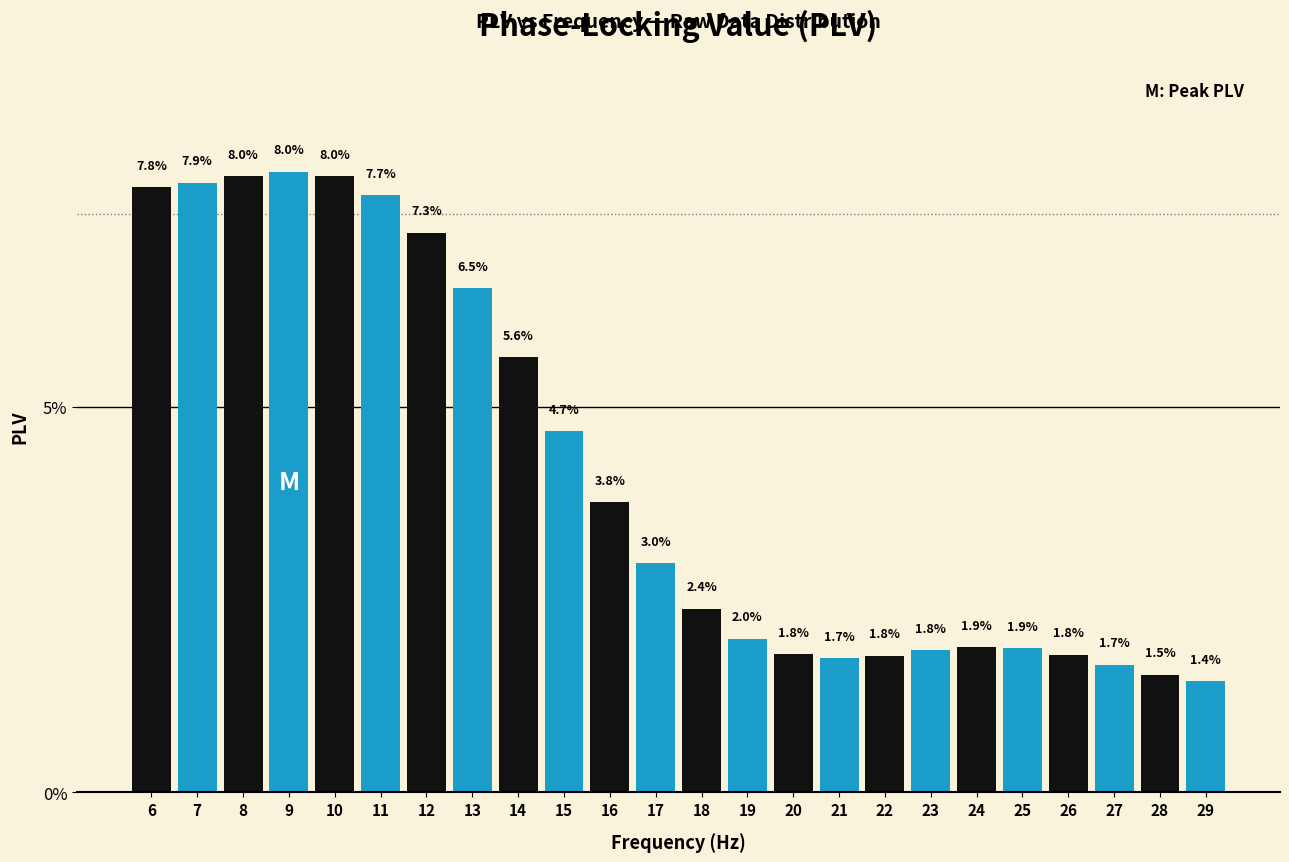

Does the chart contain any negative values?

No